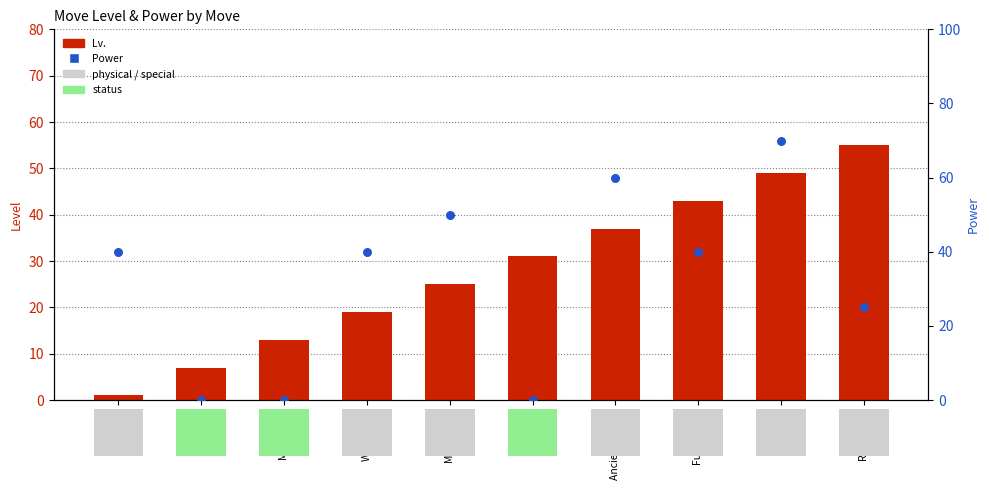

At how many categories does at least one series exceed 18?

8